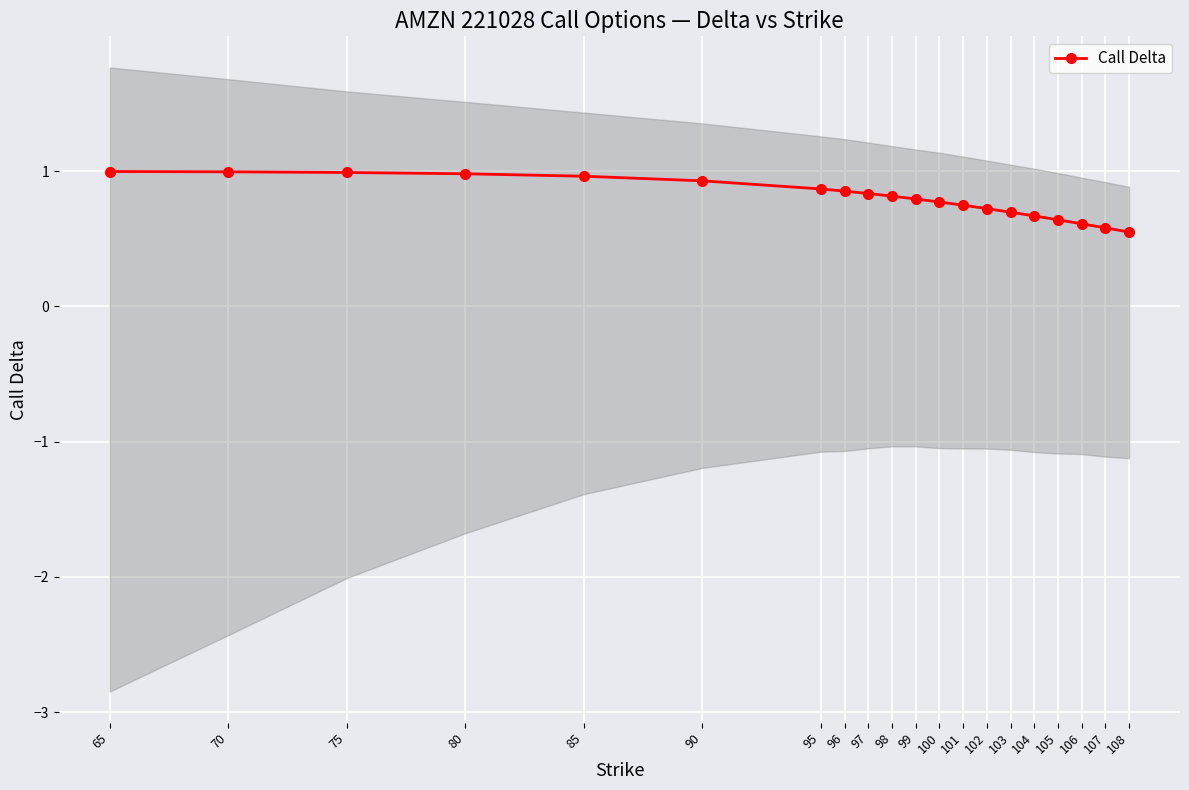

What is the difference between the maximum and minimum values?

0.4